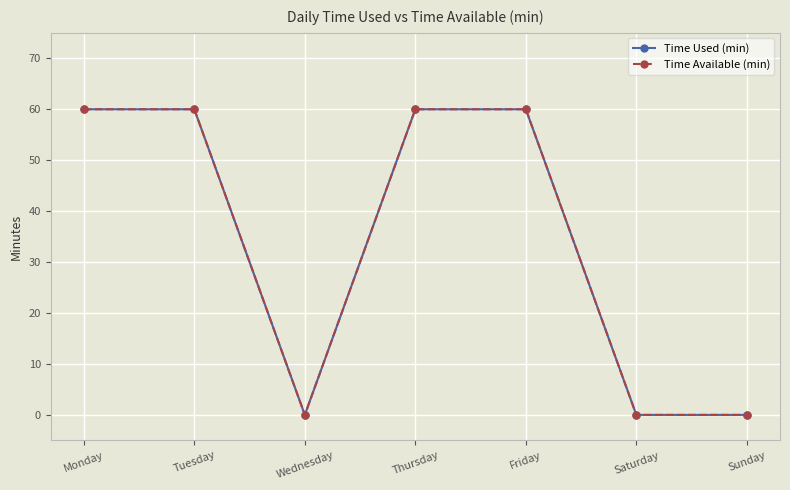

List the series in order of their peak value, lowest first.

Time Used (min), Time Available (min)